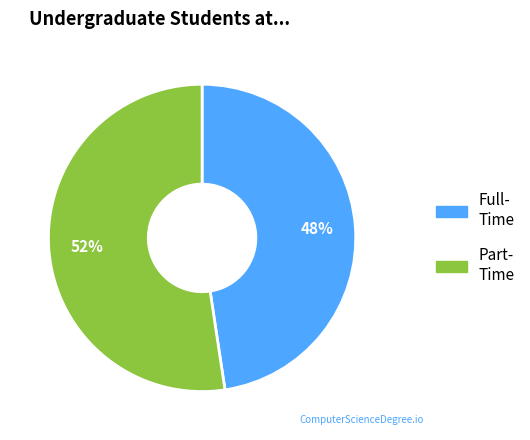

Does any single category account for the majority?

Yes